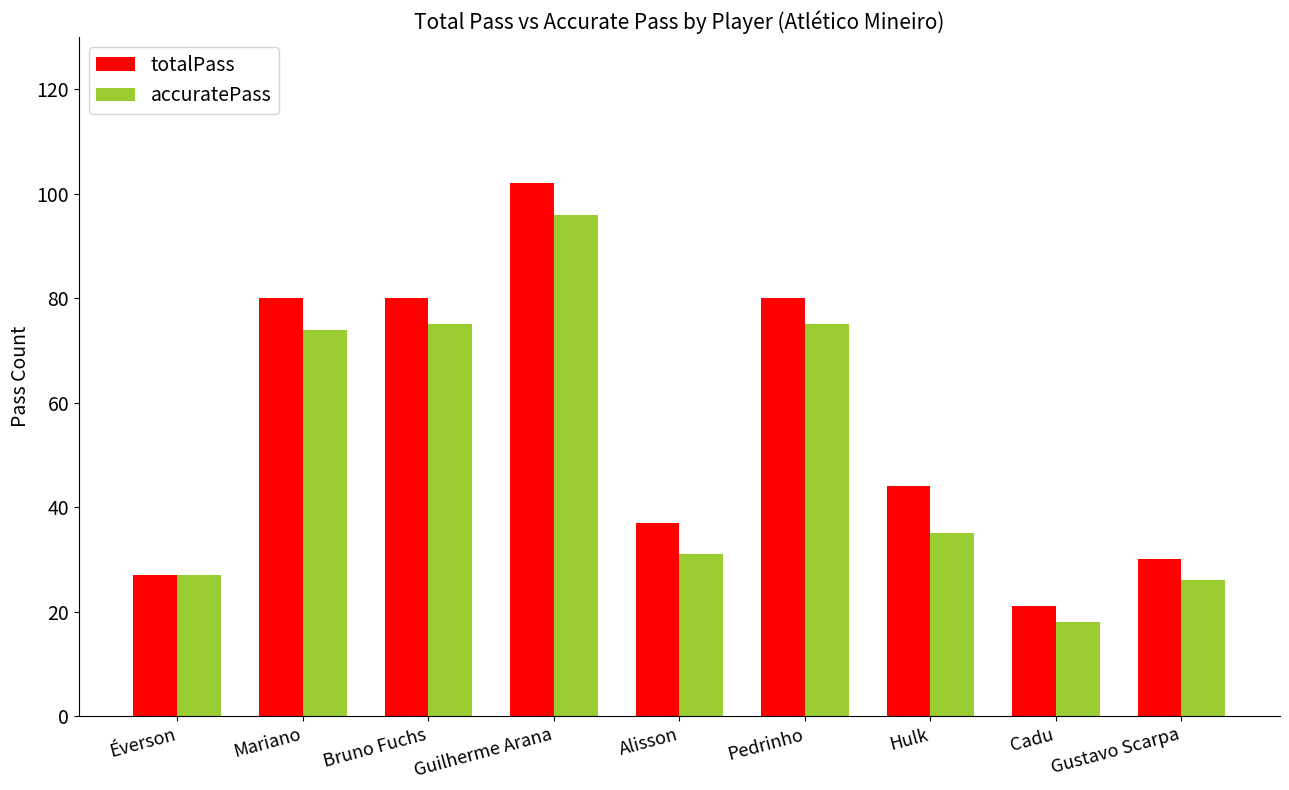

The accuratePass series shows 74 at Mariano. True or false?

True